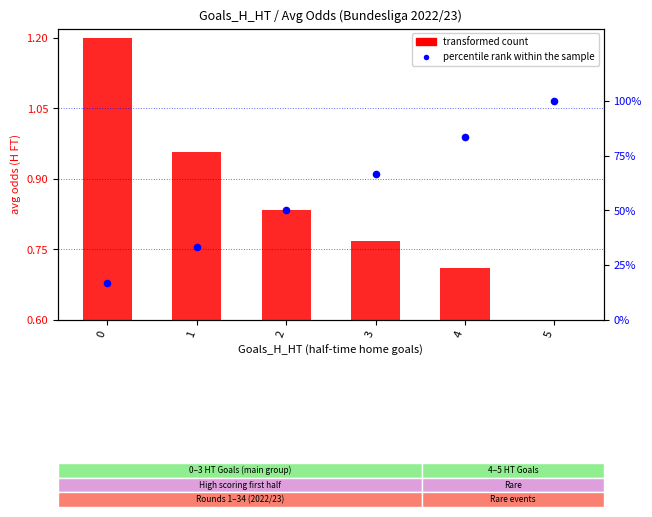

Between 1 and 5, which is larger?

5